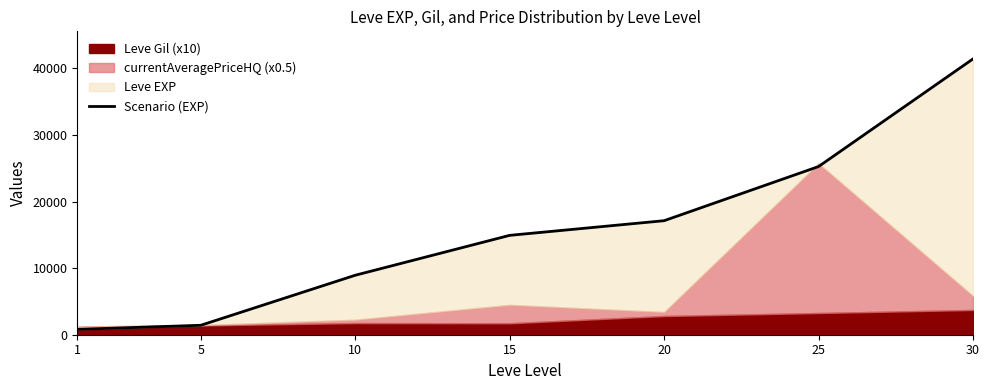

Between 20 and 5, which is larger?

20